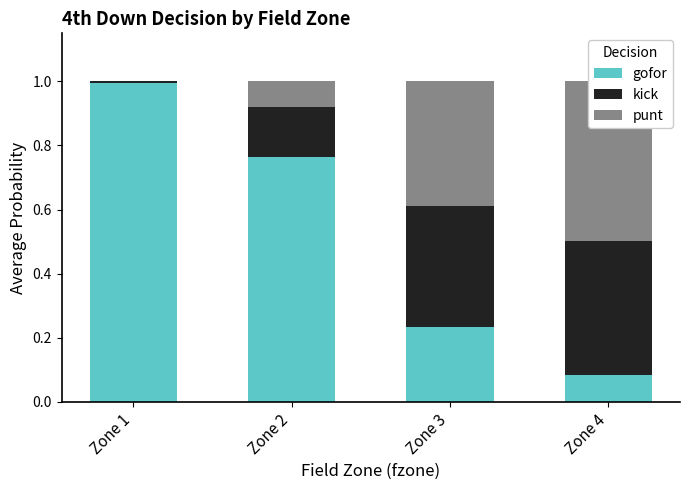

The kick series shows 0.4 at Zone 4. True or false?

True